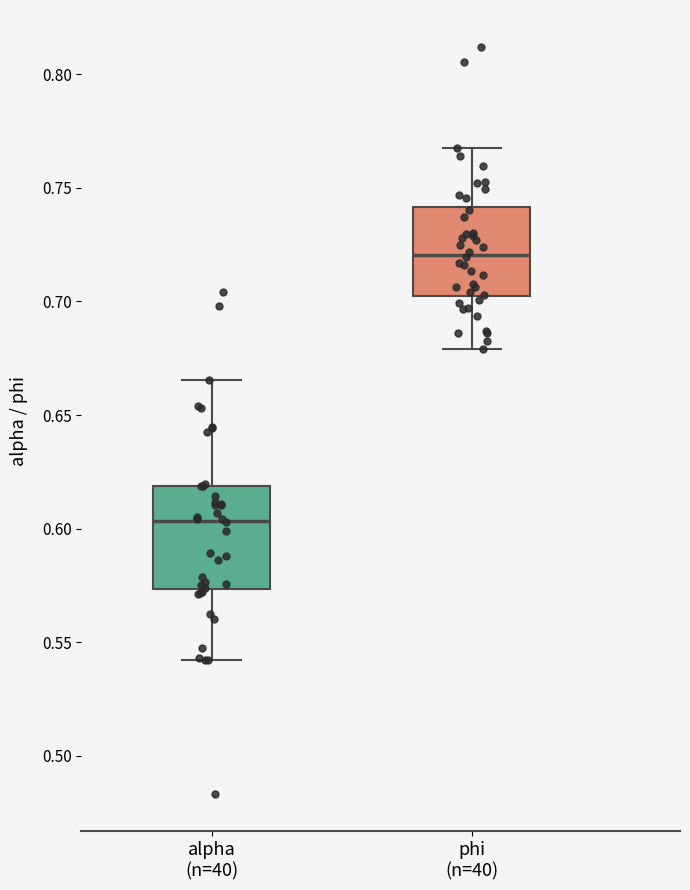

Where is the upper edge of the box for alpha (n=40) on the y-axis? The values are not printed on the chart, so give them approximately, as read against the axis.

0.620